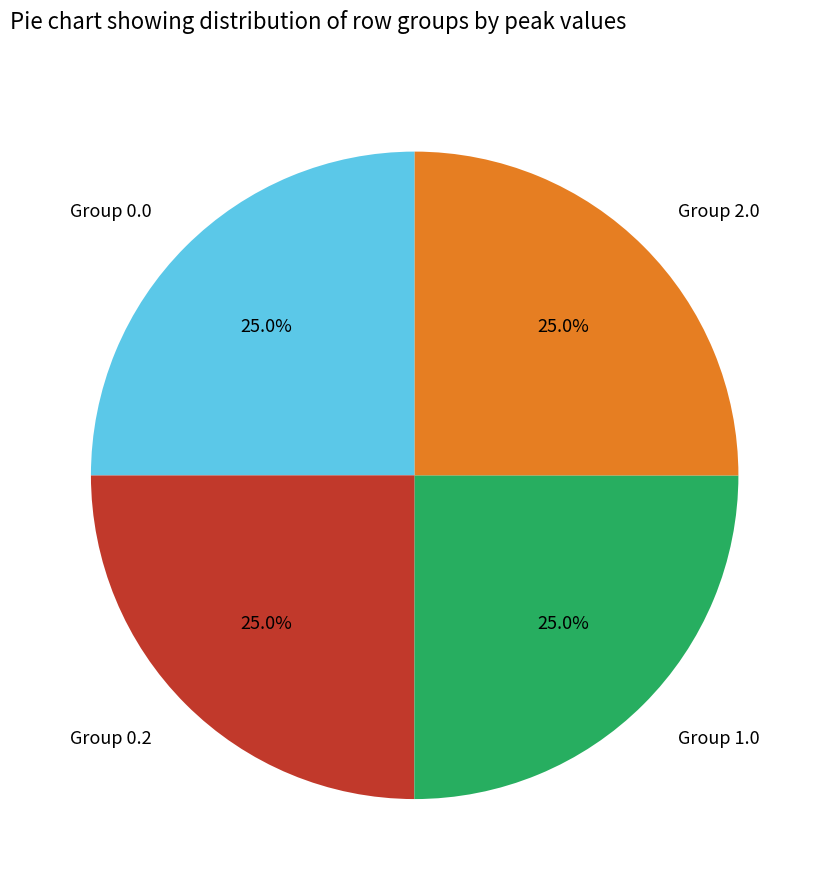

Approximately how many times larger is the value at Group 2.0 compared to Group 0.2?

1.0